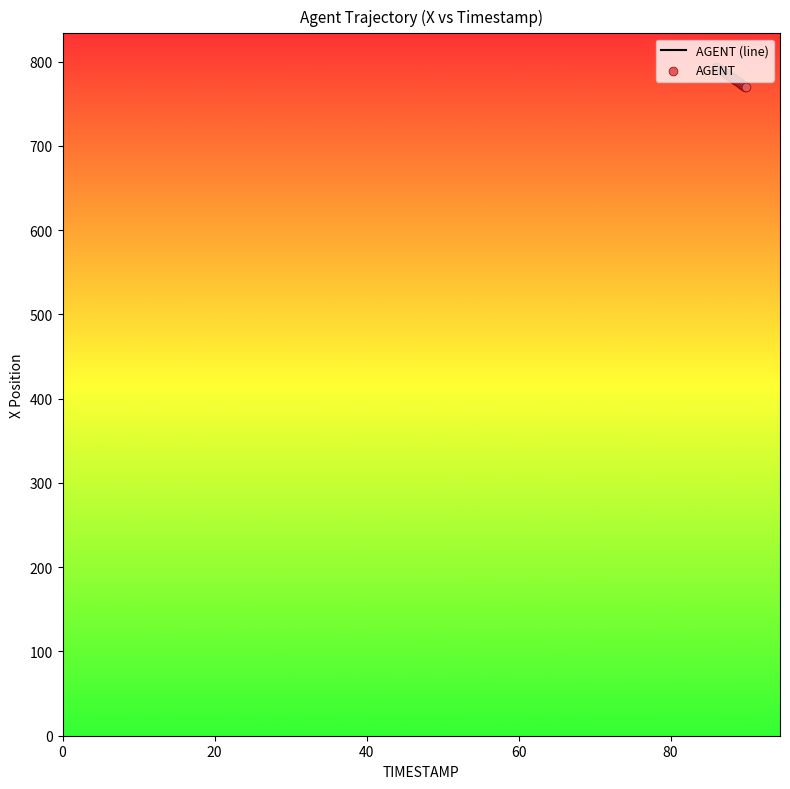

What is the difference between the maximum and minimum values?

24.2